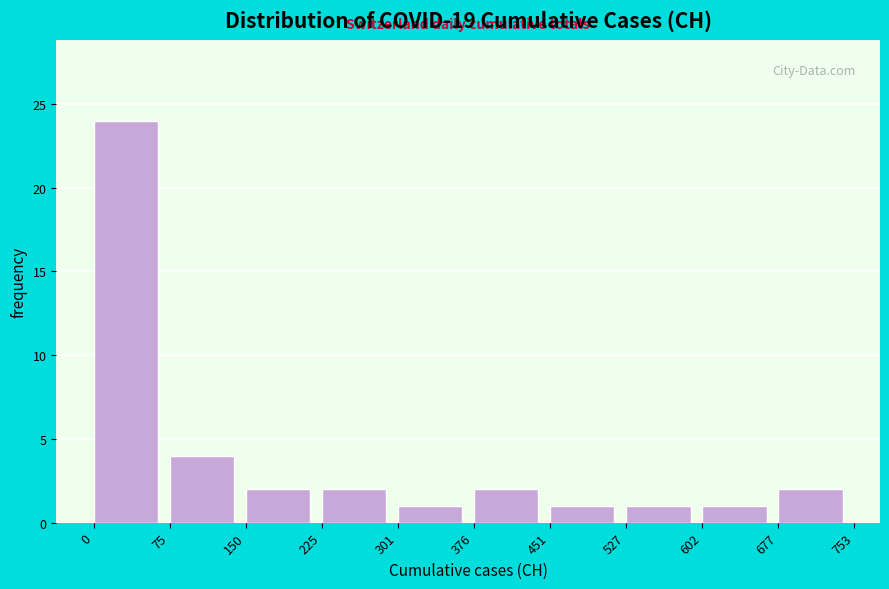

Which range on the x-axis has the tallest bar?

0 to 75